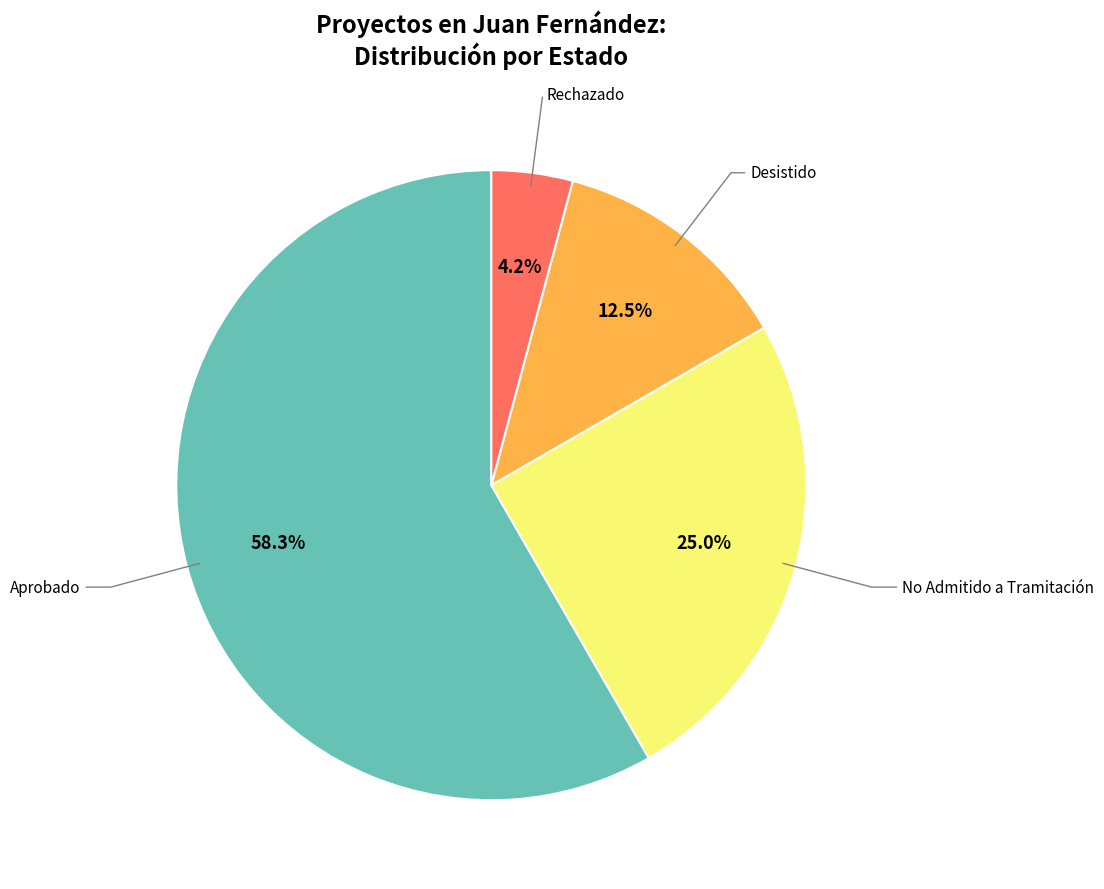

To the nearest percent, what is the average slice percentage?

25%